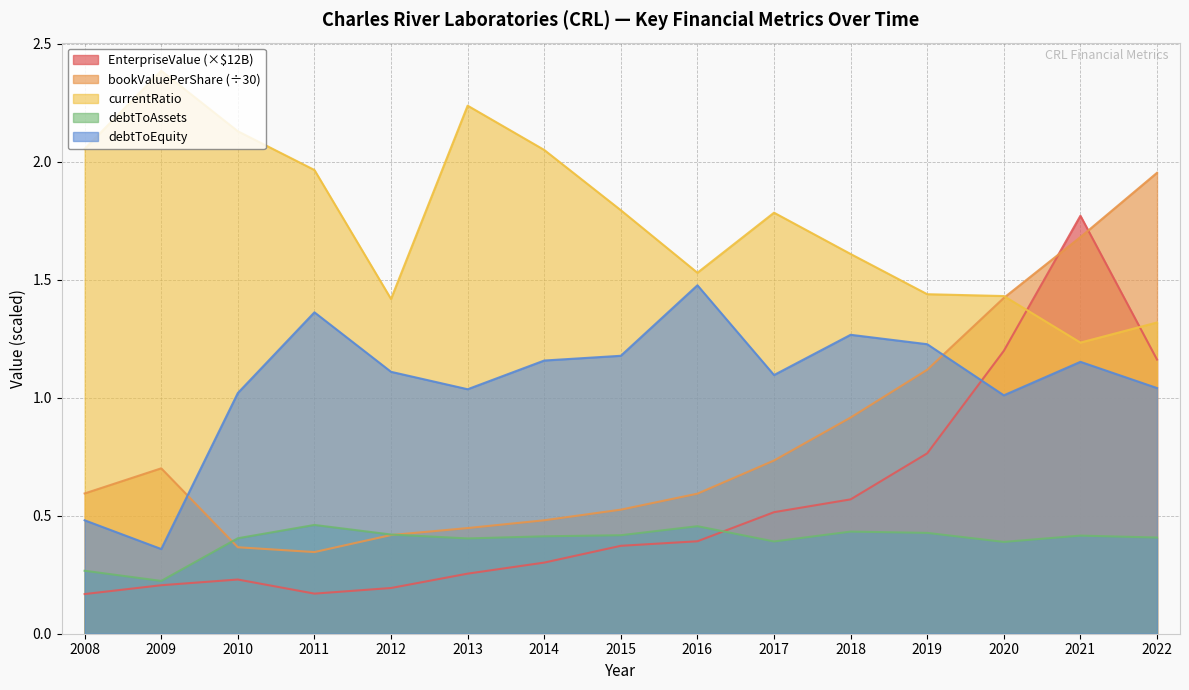

Which label corresponds to the smallest value in the chart?

2008